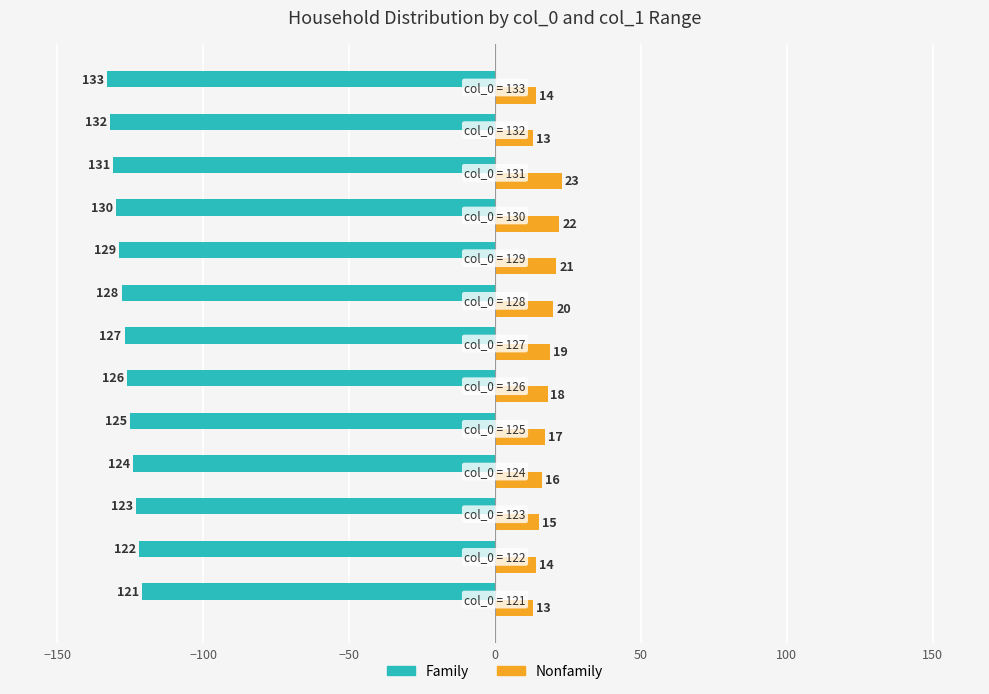

What is the minimum value shown in the chart?

-133